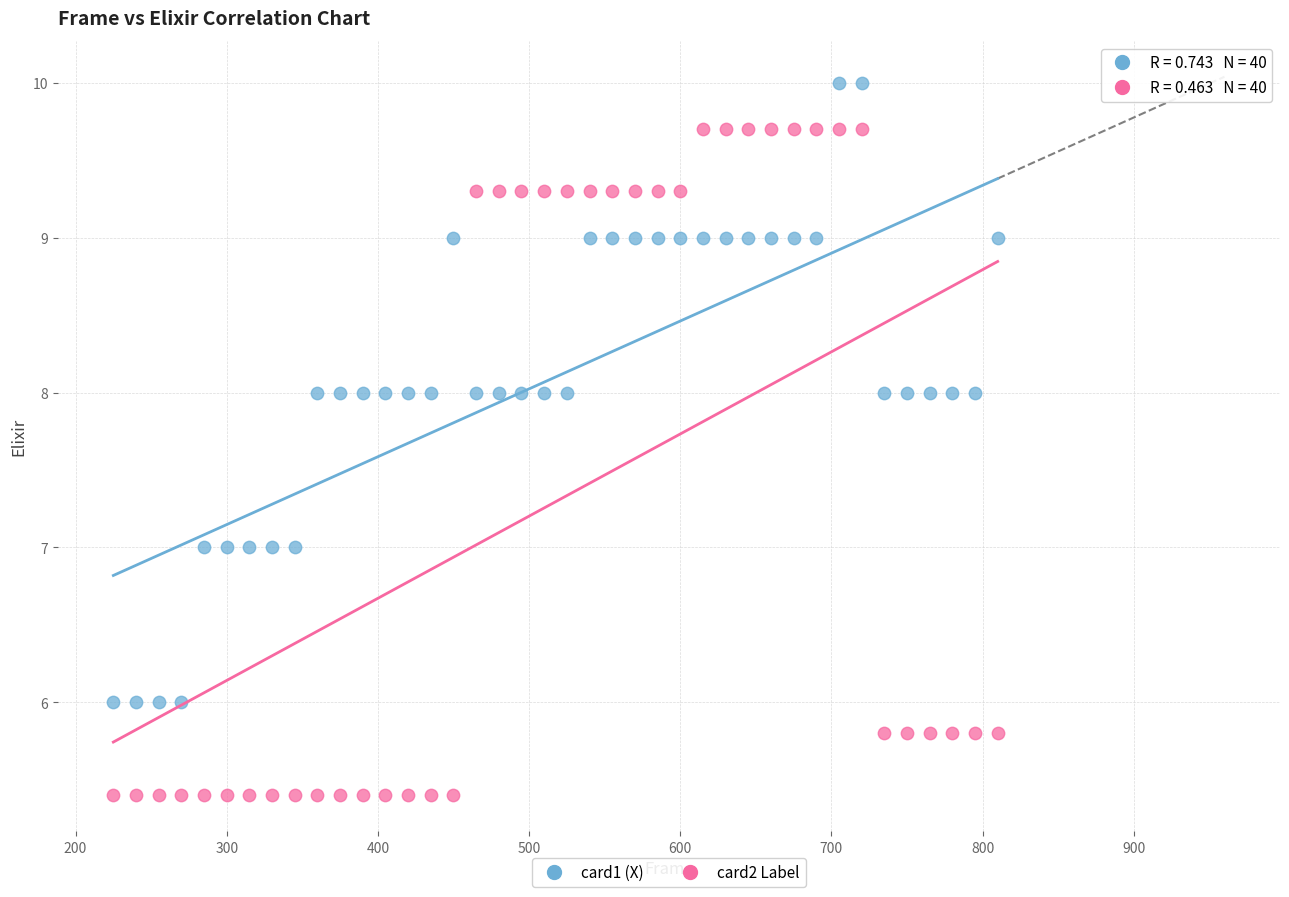

Across all data points, what is the range of X values (max minus min)?

585.0